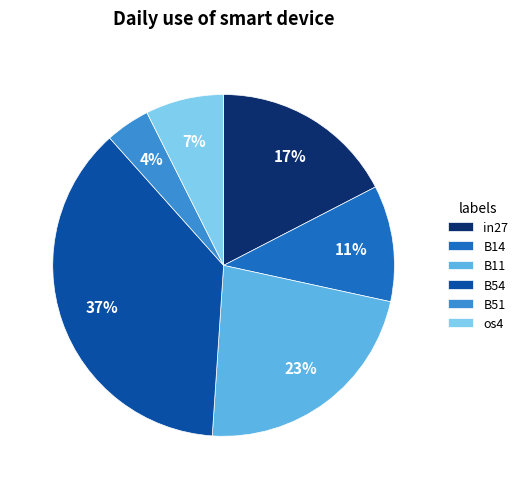

Rank the categories by value from highest to lowest.

B54, B11, in27, B14, os4, B51